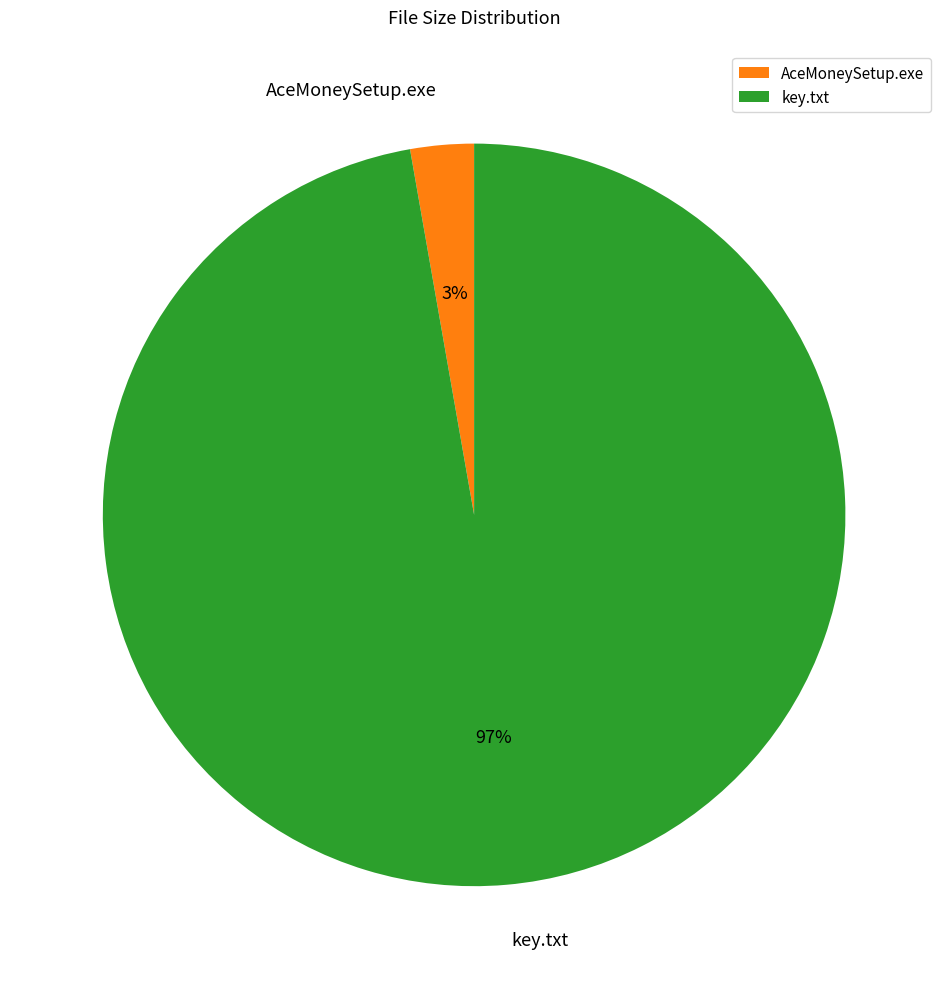

What percentage is the key.txt slice, to the nearest percent?

97%